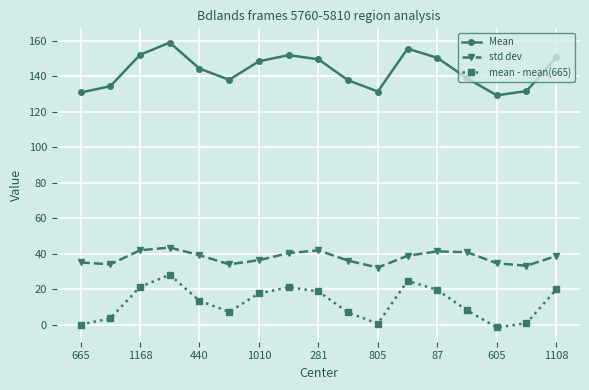

True or false: mean - mean(665) has more than 0 interior local peaks.

True